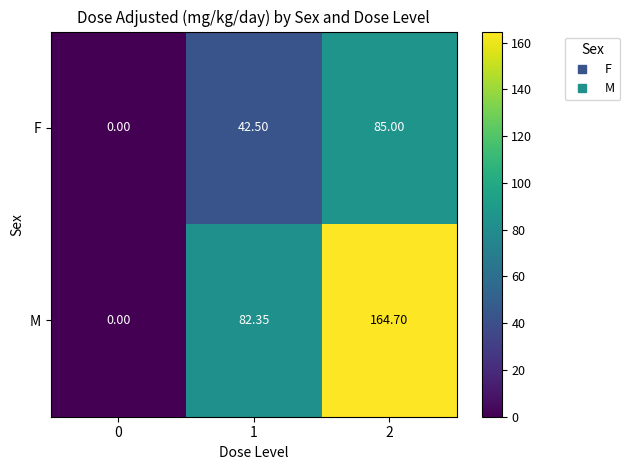

Rank the series at 1 from lowest to highest value.

F, M